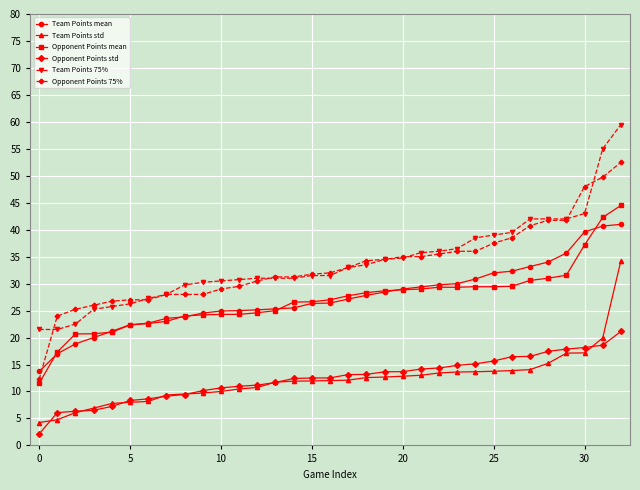

At how many categories does at least one series exceed 3?

33